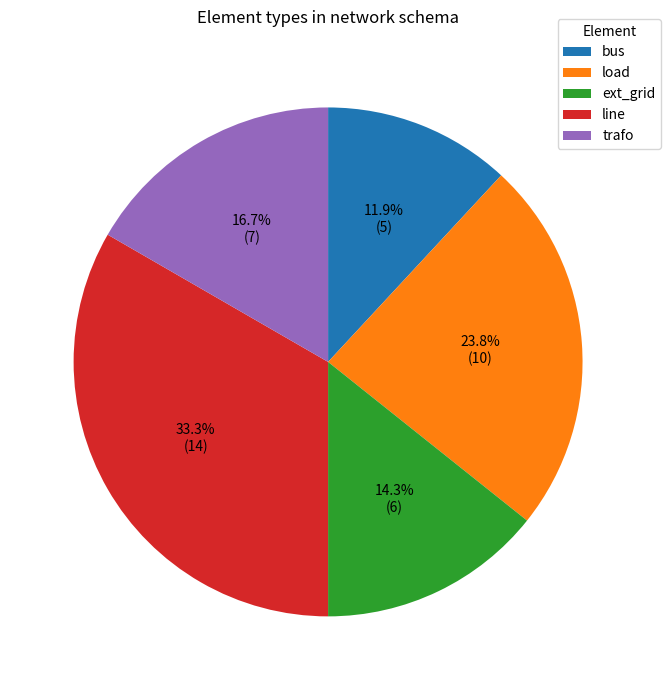

The line slice represents 39% of the pie. True or false?

False